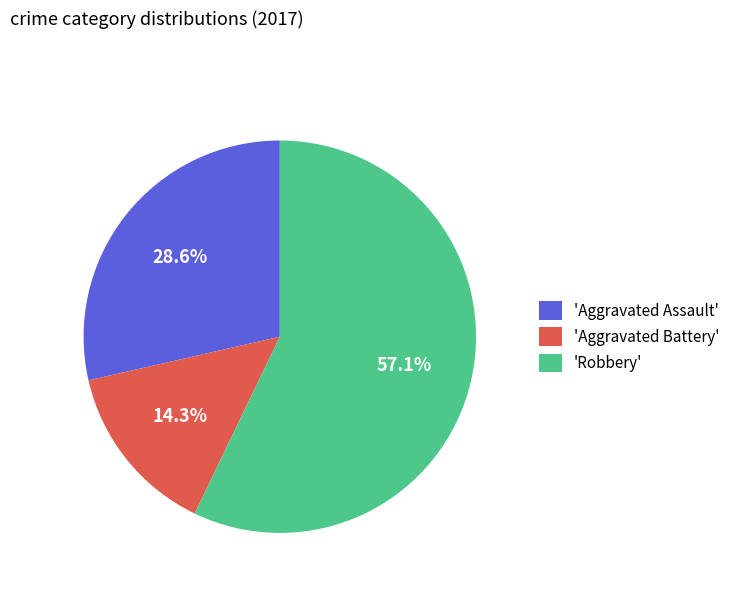

Which category has the biggest portion of the pie?

'Robbery'